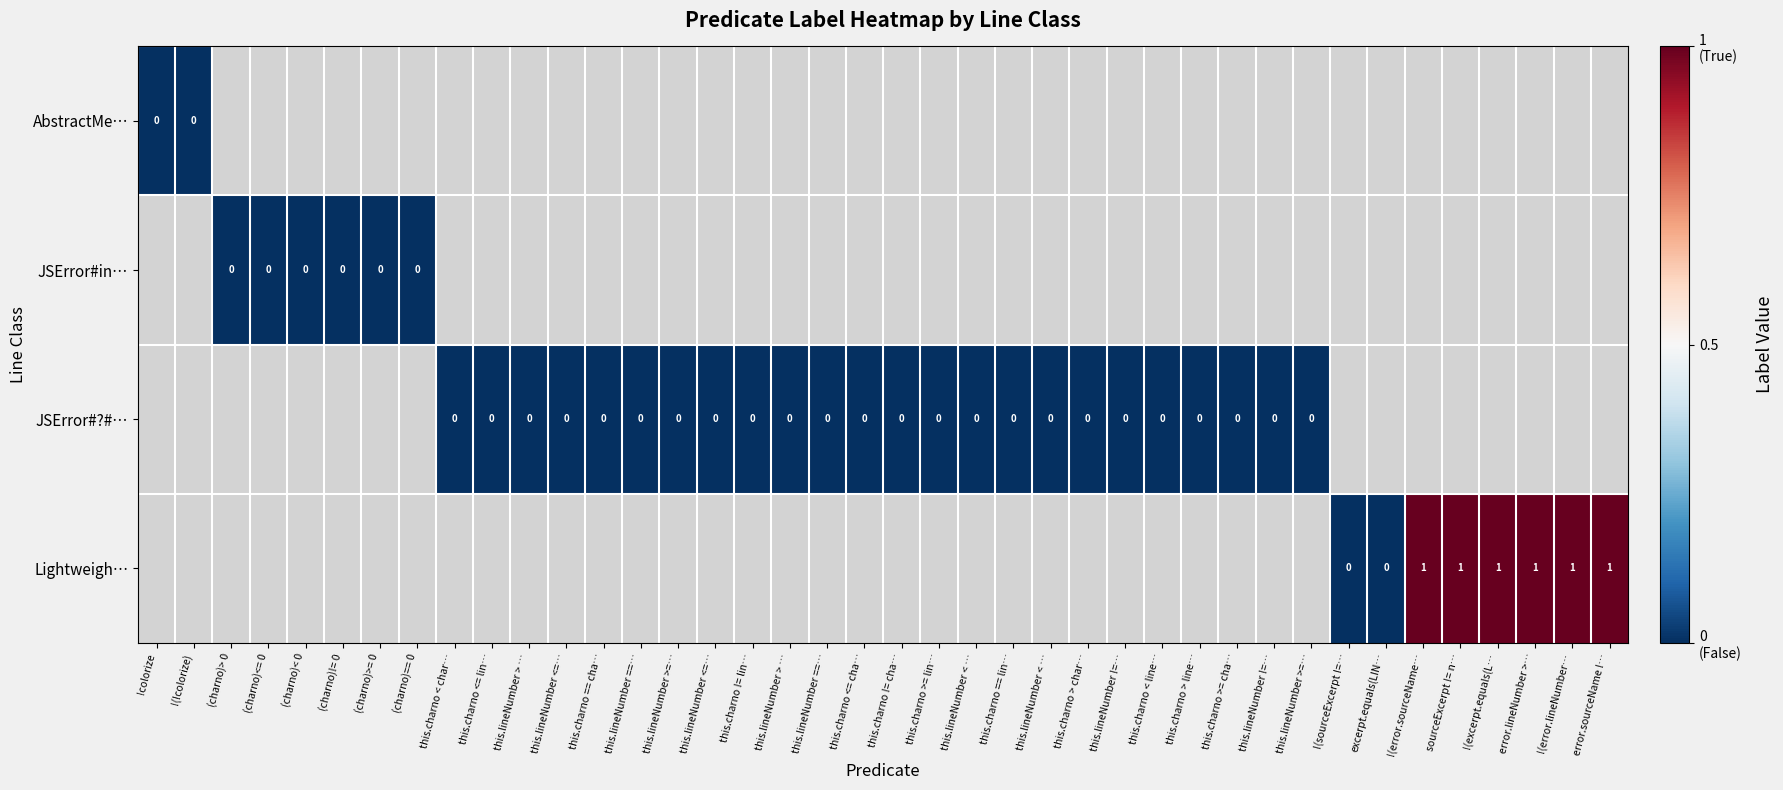

At !(error.lineNumber…, list the series in order from smallest to largest.

AbstractMe…, JSError#in…, JSError#?#…, Lightweigh…